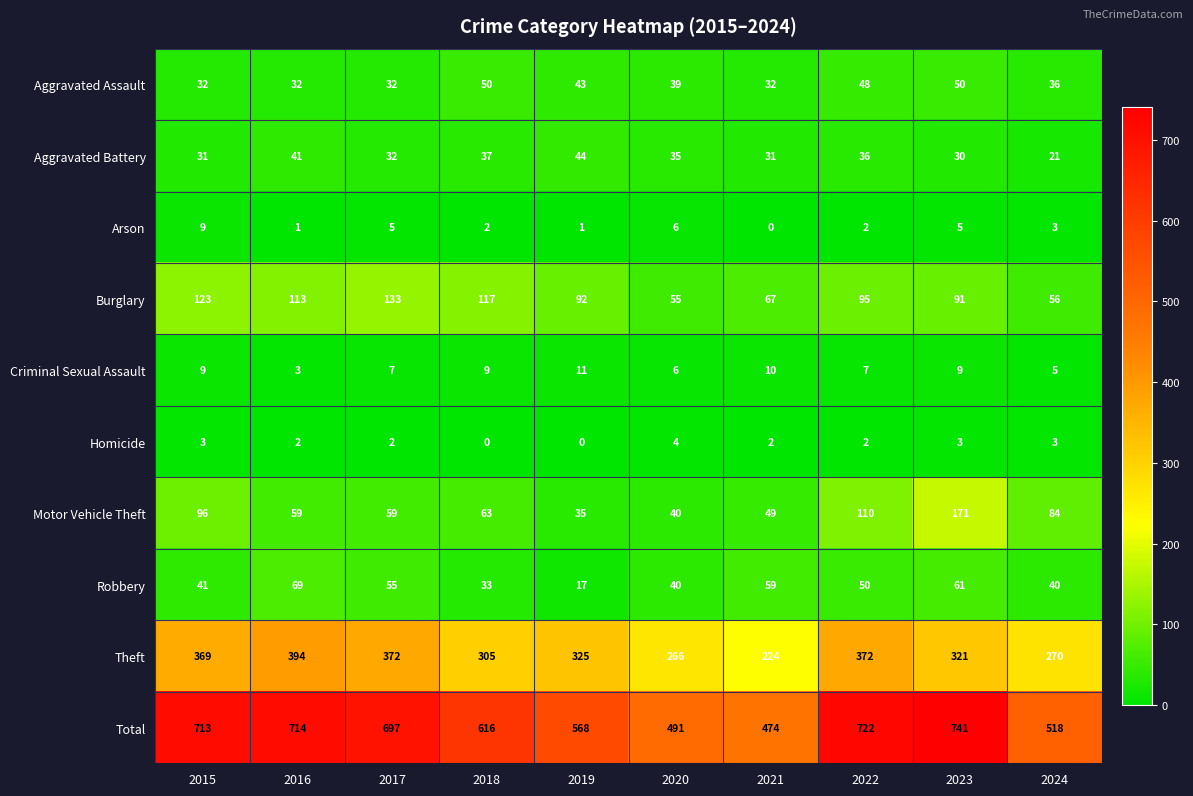

How many values in Arson are above zero?

9